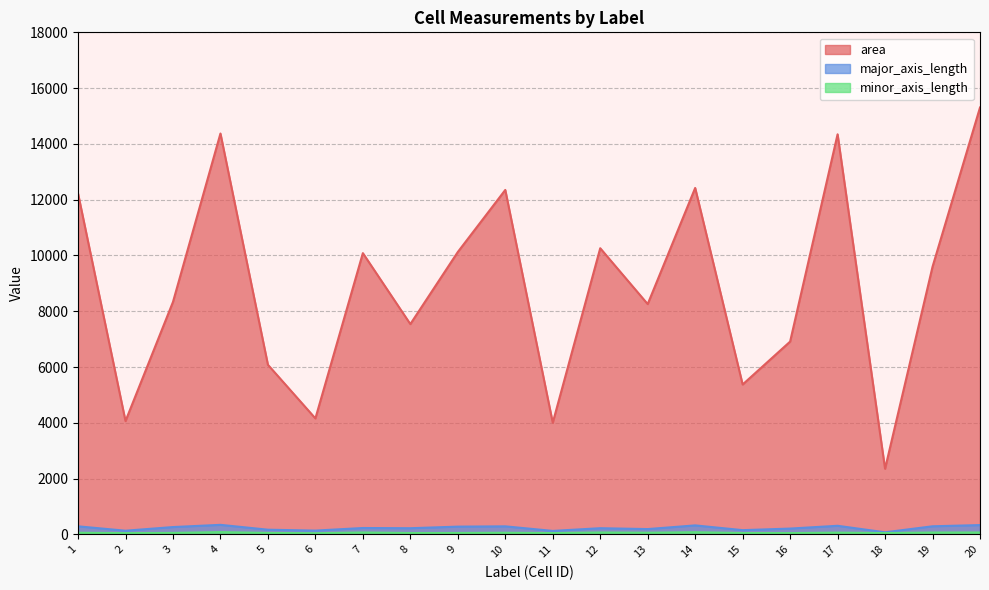

Between 3 and 16, which series saw the biggest shift?

area